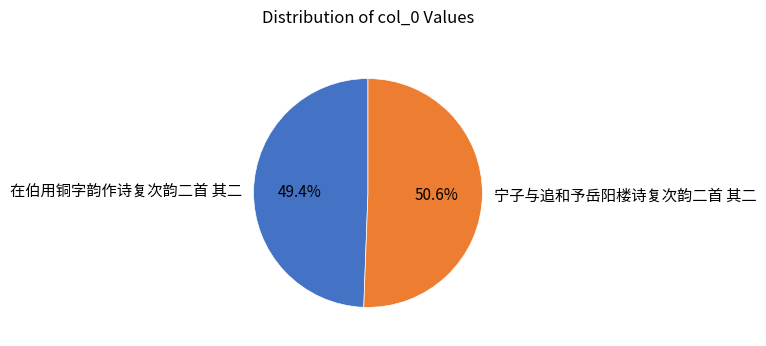

Count the number of slices in the pie.

2